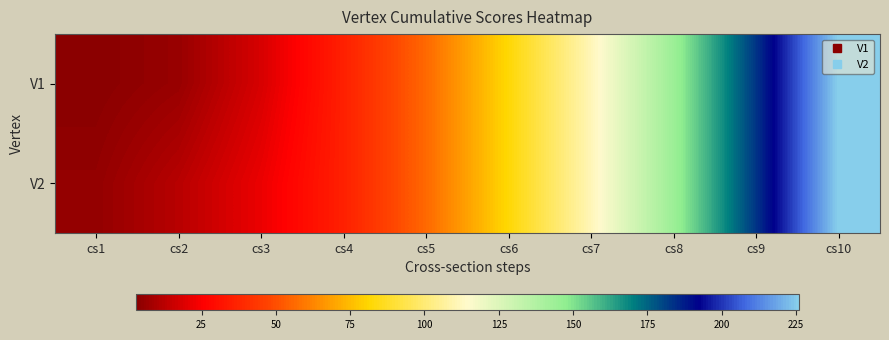

Rank the series by their maximum value, from lowest to highest.

V1, V2